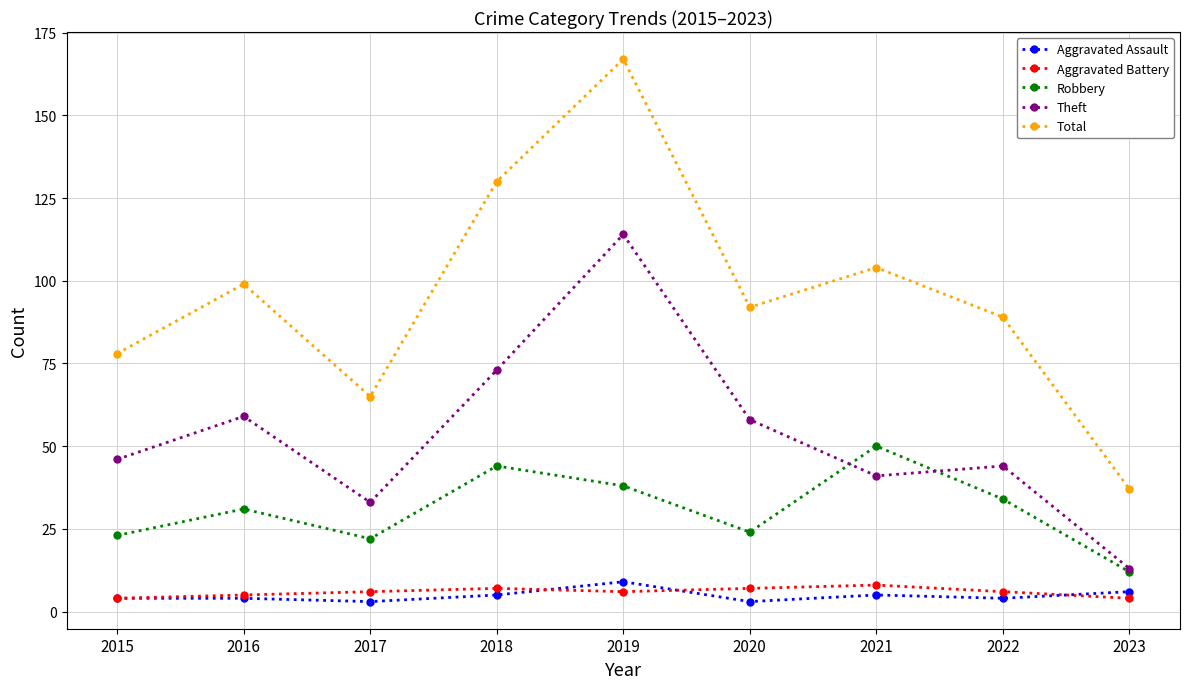

The value of Total at 2019 is 69. True or false?

False